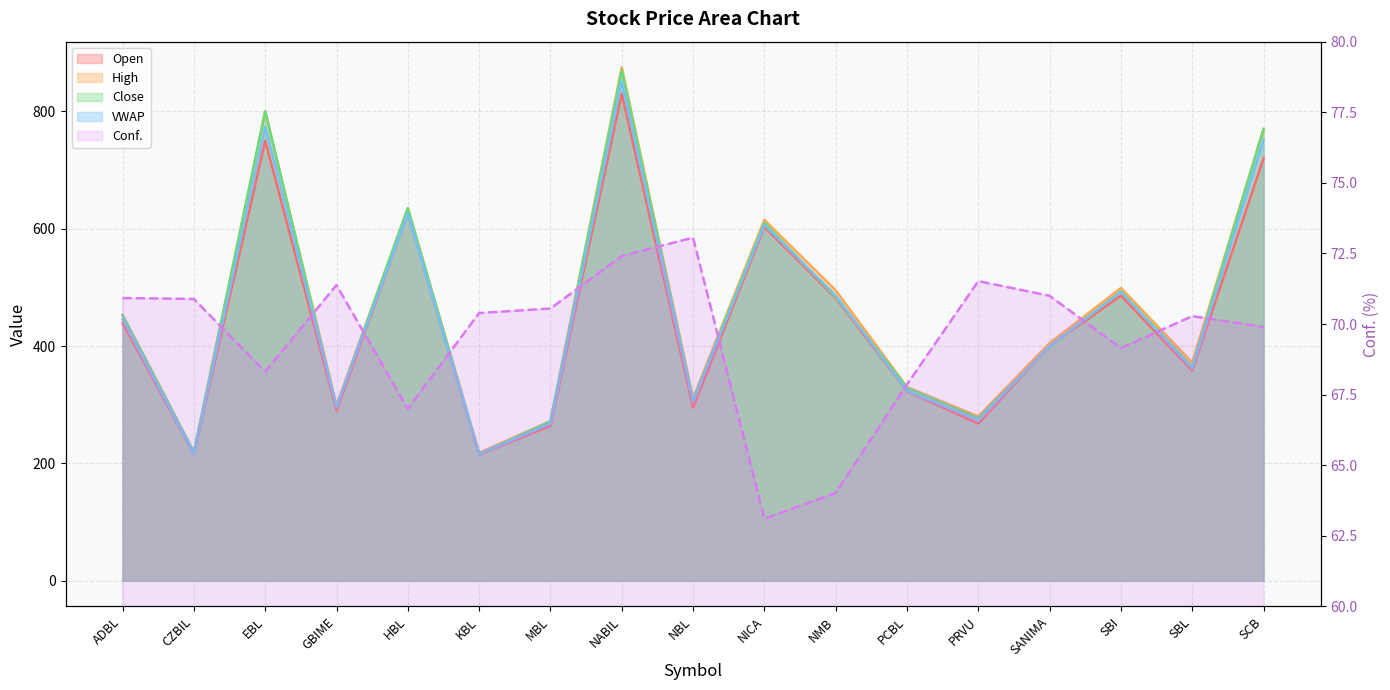

What is the label of the 9th point from the left?

NBL